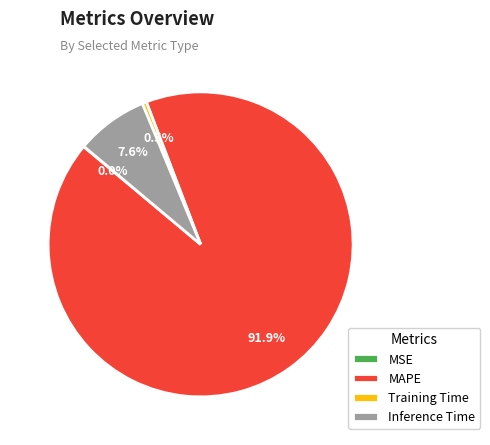

Which category has the biggest portion of the pie?

MAPE